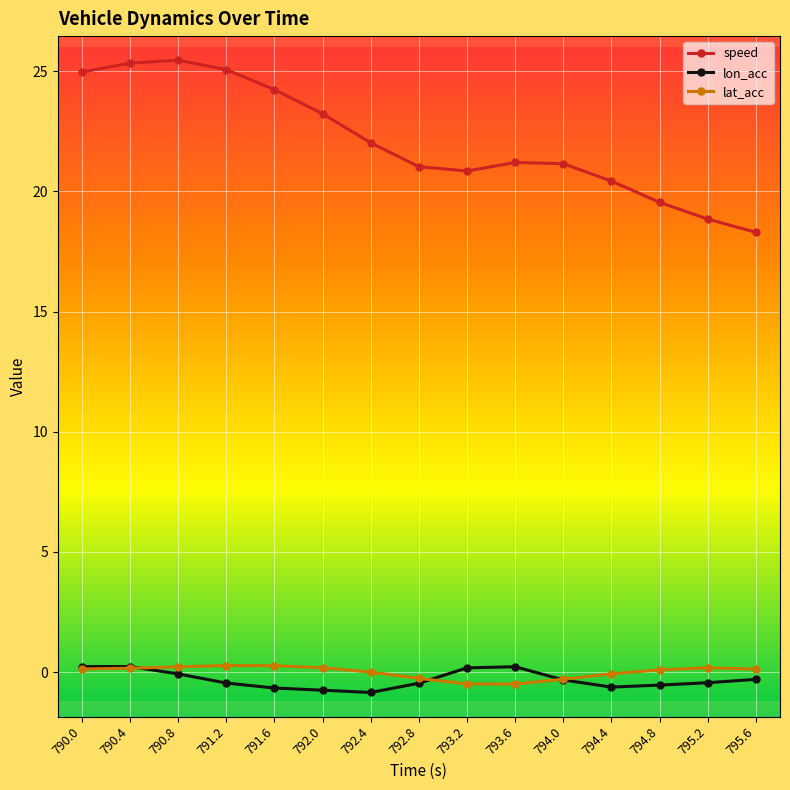

What is the minimum value for lon_acc?

-0.9